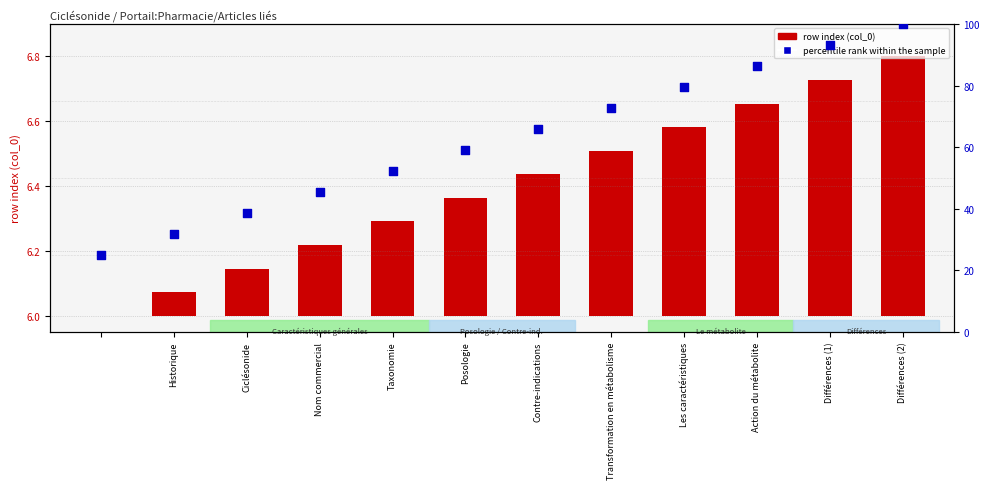

Which series contains the lowest Y value?

row index (col_0)